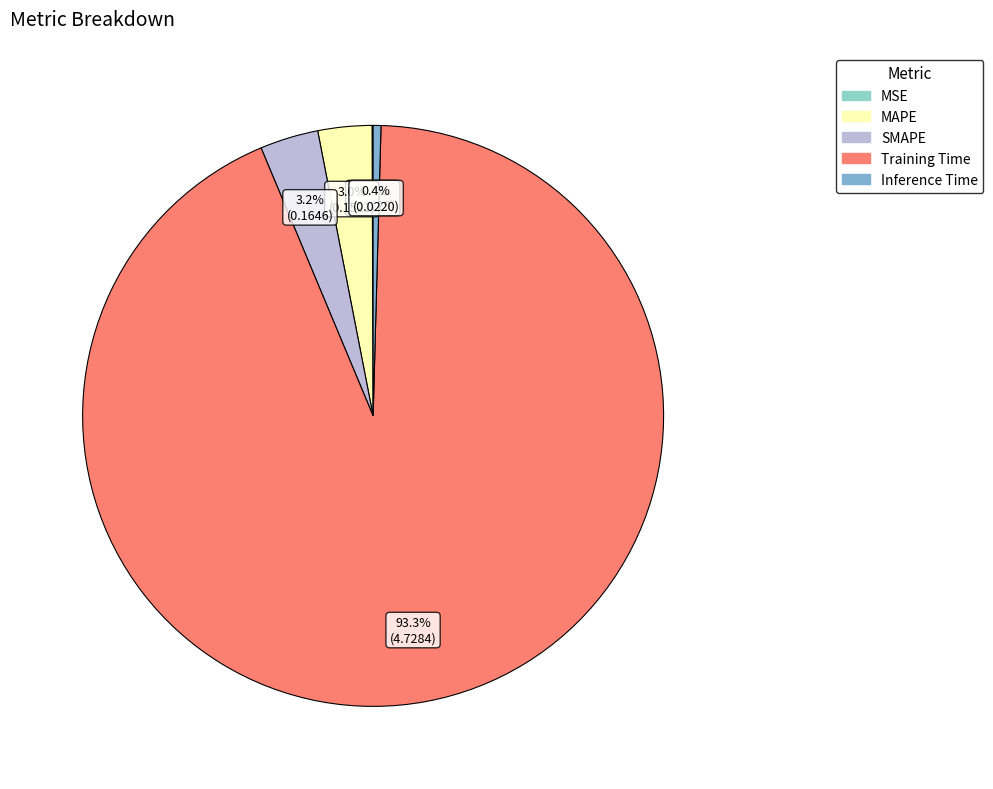

How many segments does this pie chart have?

5